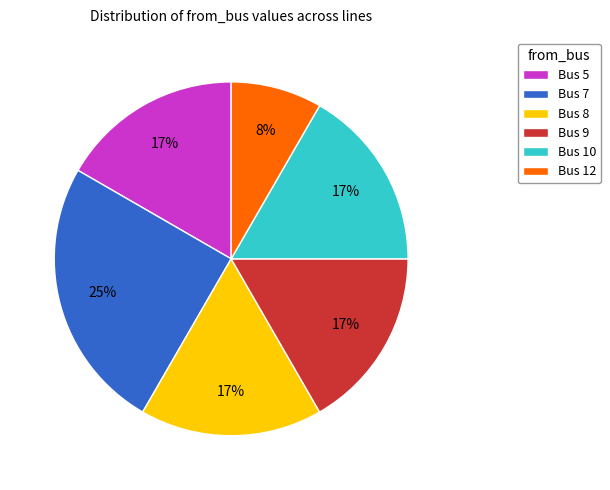

What percentage is the Bus 10 slice, to the nearest percent?

17%